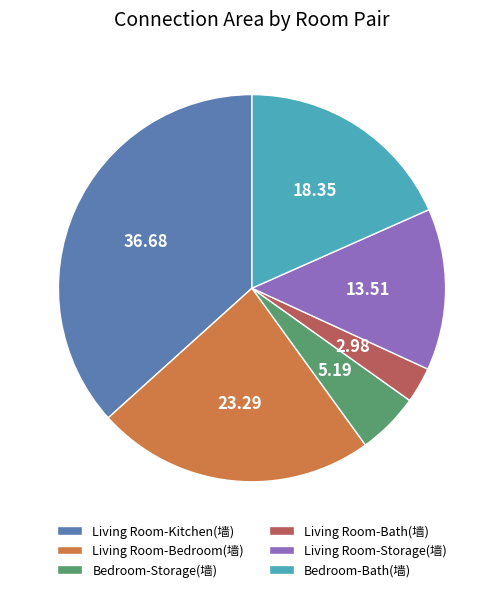

Rank the categories by value from lowest to highest.

Living Room-Bath(墙), Bedroom-Storage(墙), Living Room-Storage(墙), Bedroom-Bath(墙), Living Room-Bedroom(墙), Living Room-Kitchen(墙)